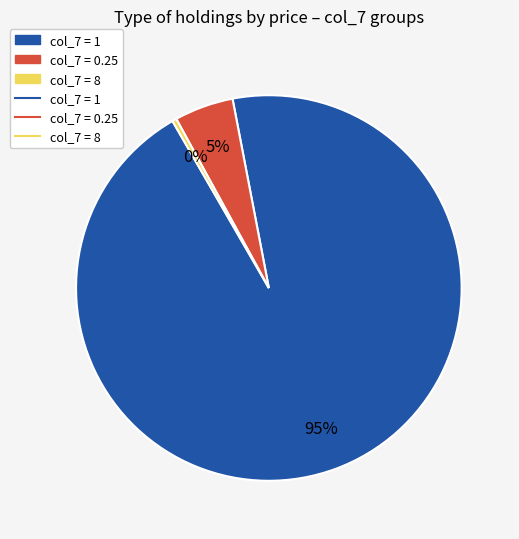

To the nearest percent, what is the average slice percentage?

33%